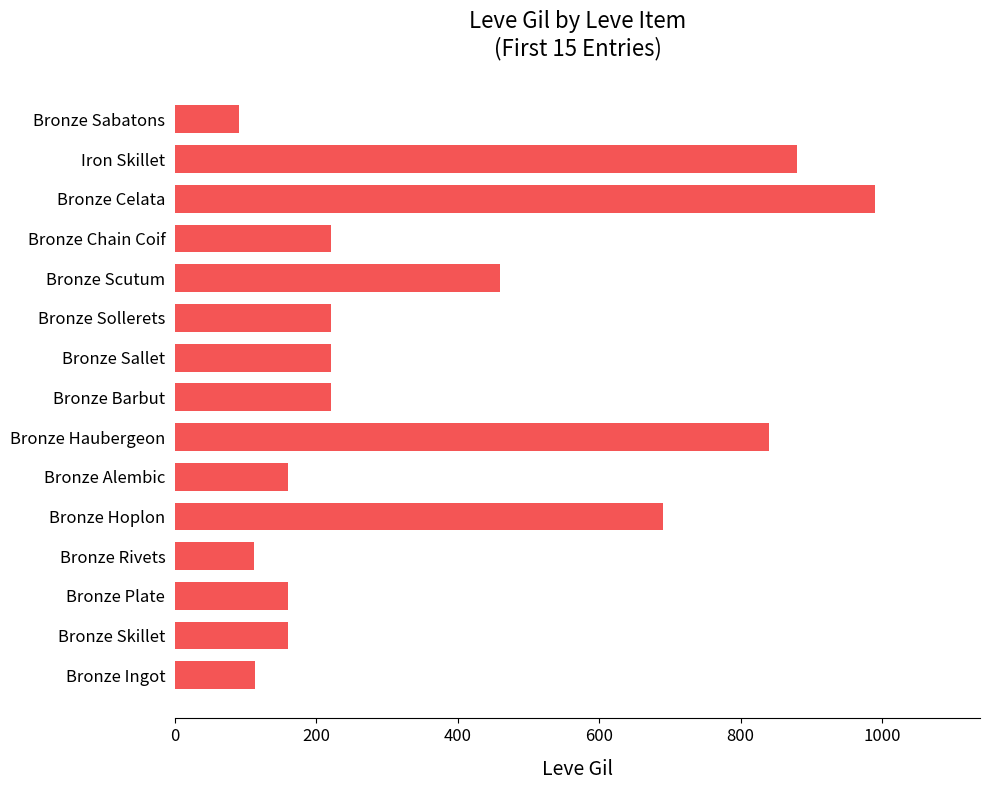

What is the maximum value shown in the chart?

990